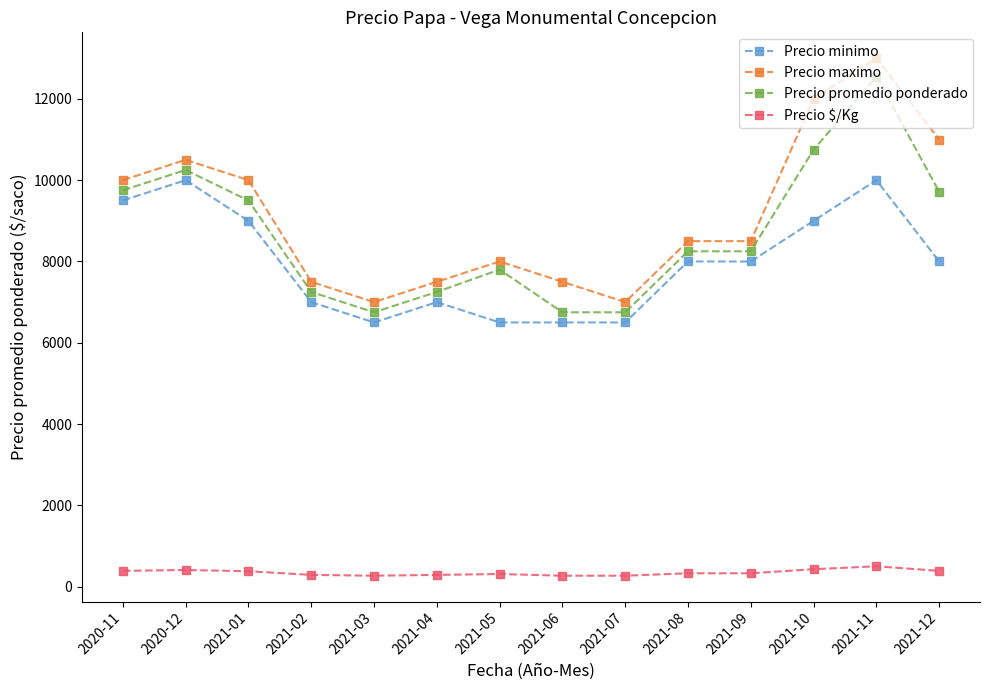

Between 2021-03 and 2021-10, which series saw the biggest shift?

Precio maximo